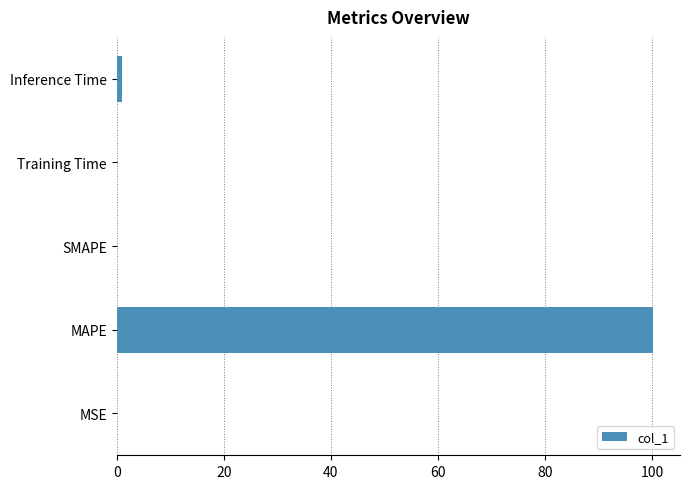

What is the sum of all values?

101.3